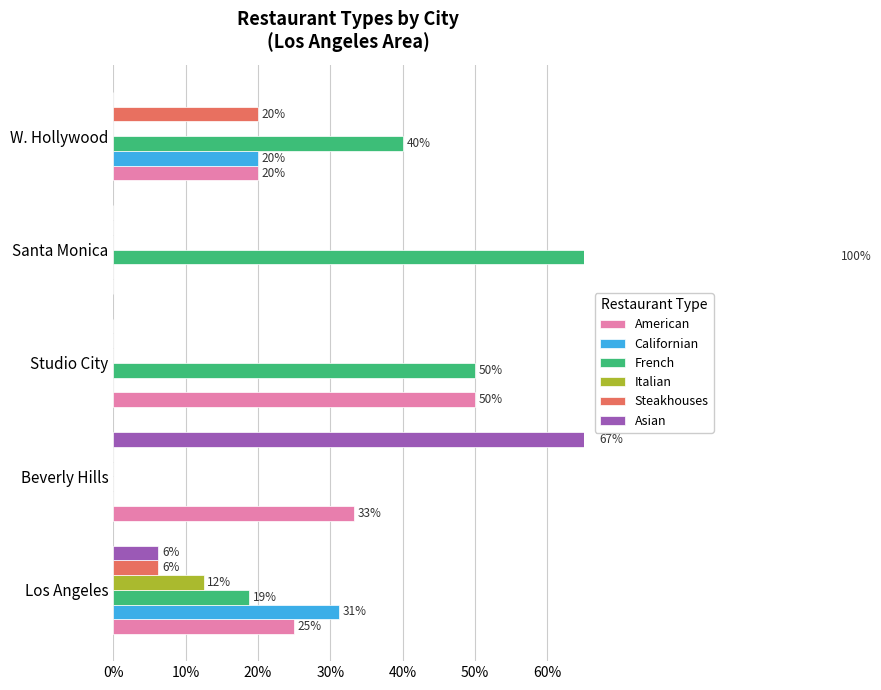

Reading left to right, what are all the values shown in this chart?

American: 0.2	0.3	0.5	0.0	0.2
Californian: 0.3	0.0	0.0	0.0	0.2
French: 0.2	0.0	0.5	1.0	0.4
Italian: 0.1	0.0	0.0	0.0	0.0
Steakhouses: 0.1	0.0	0.0	0.0	0.2
Asian: 0.1	0.7	0.0	0.0	0.0